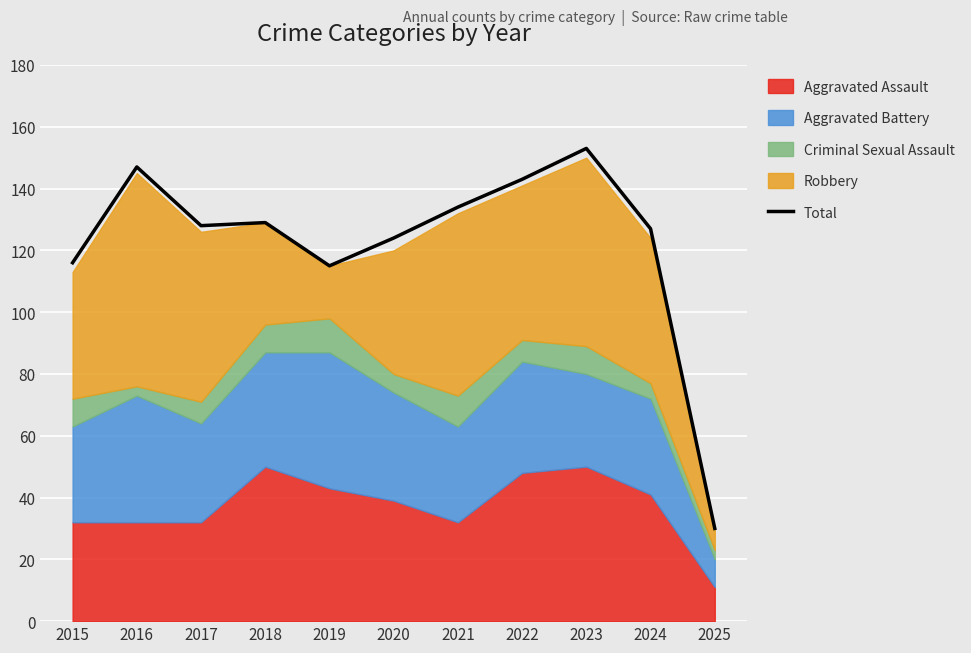

What is the maximum value shown in the chart?

153